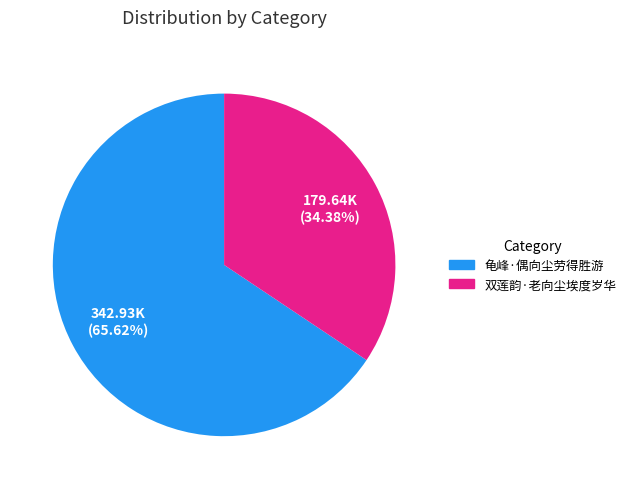

Which category has the smallest portion of the pie?

双莲韵·老向尘埃度岁华